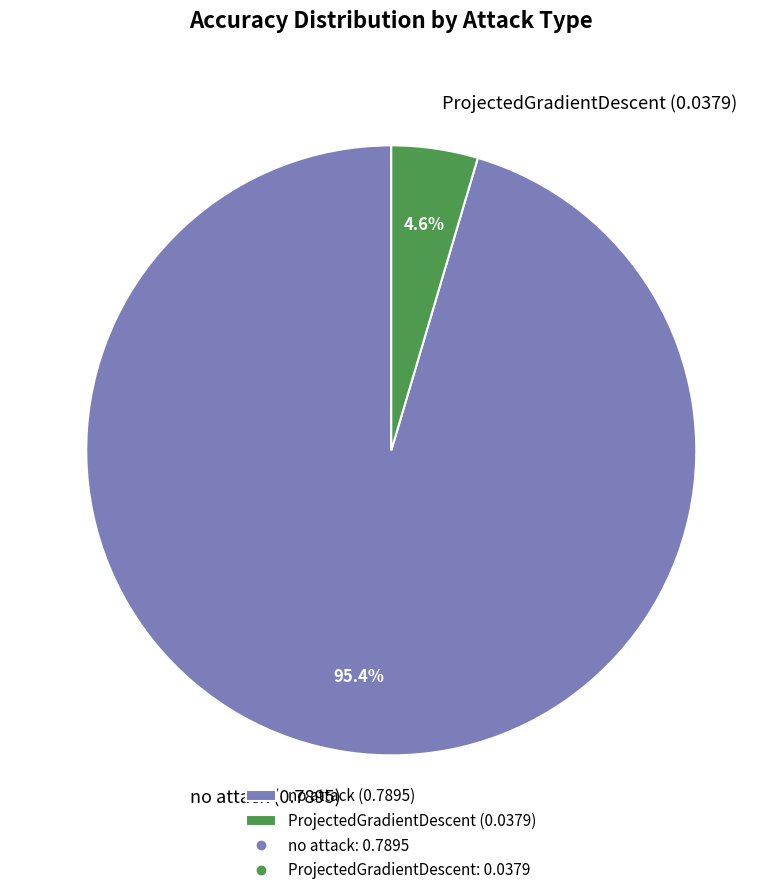

Which slice is the smallest?

ProjectedGradientDescent